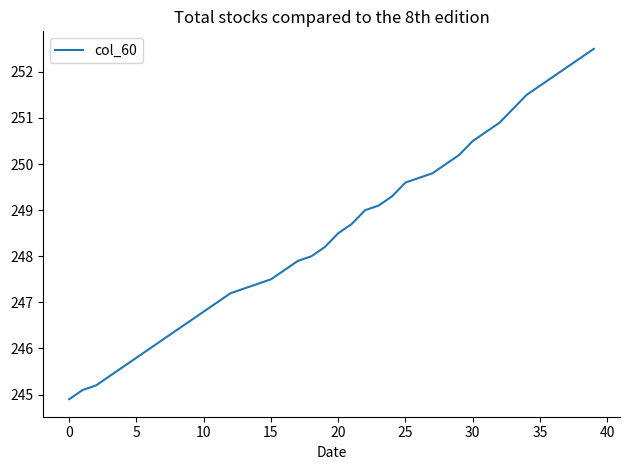

How many lines are shown in the chart?

1